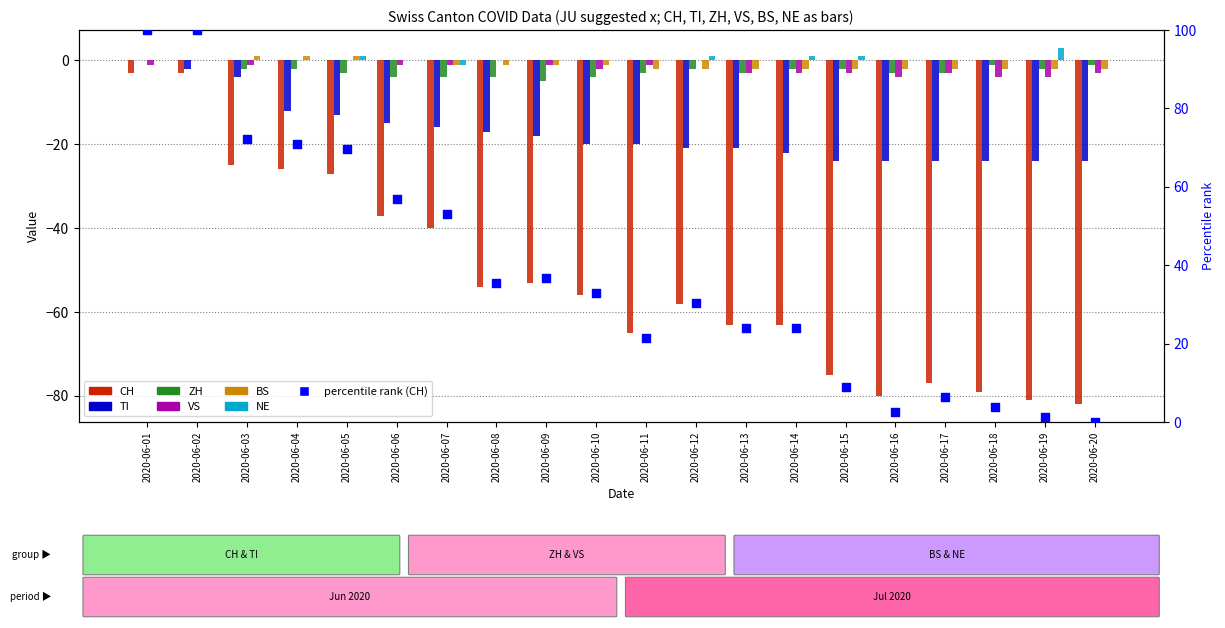

What are all the series names shown in the legend?

CH, TI, ZH, VS, BS, NE